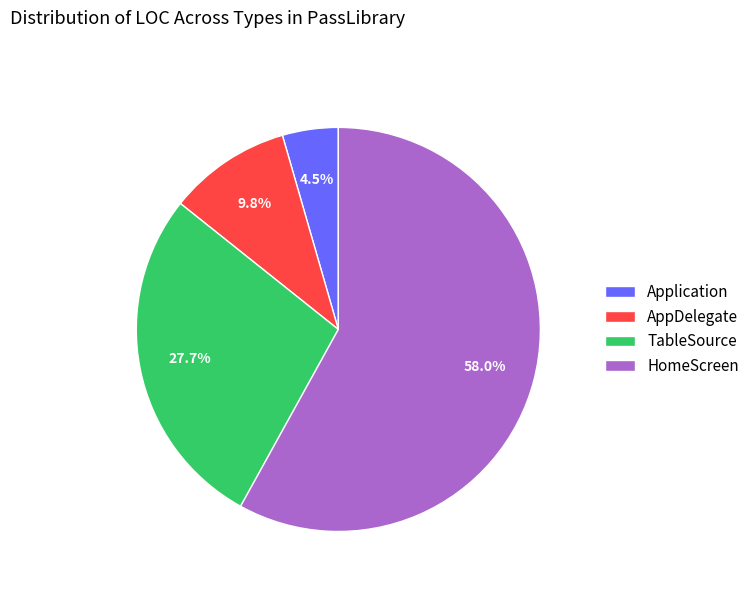

Approximately how many times larger is the value at TableSource compared to AppDelegate?

2.8